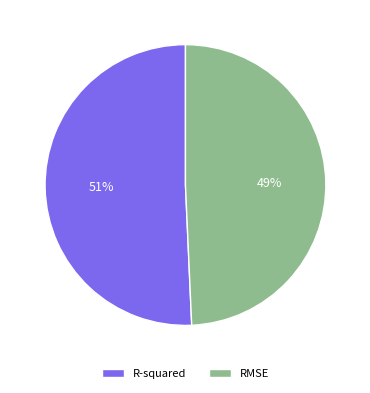

True or false: RMSE accounts for 49% of the total.

True